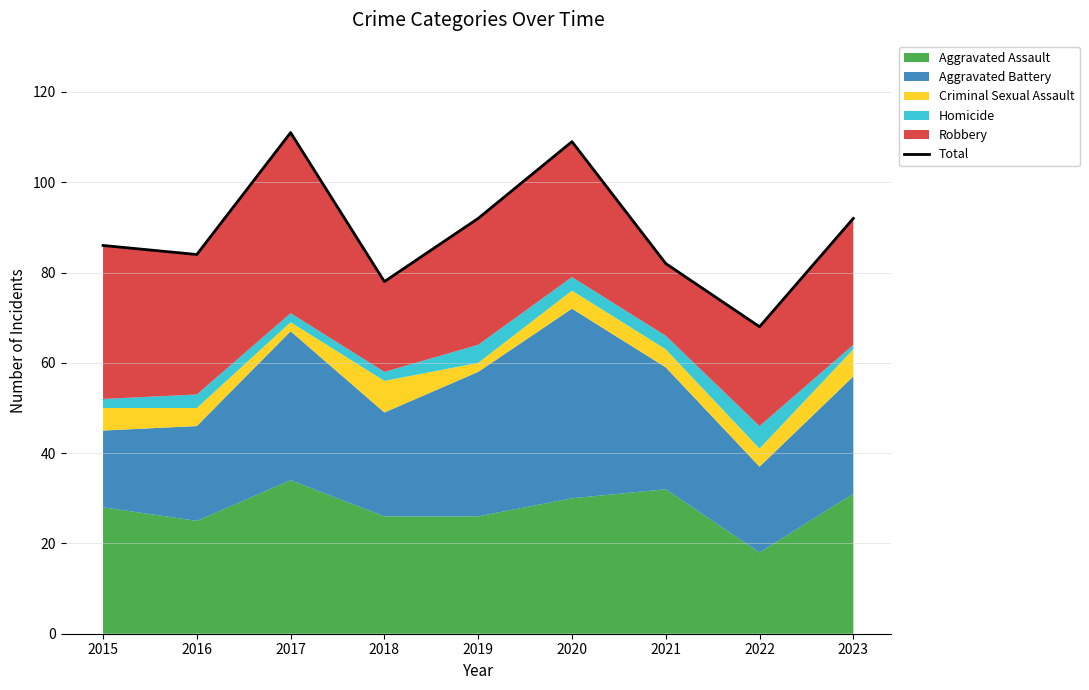

At which category does the data reach its first local peak?

2017